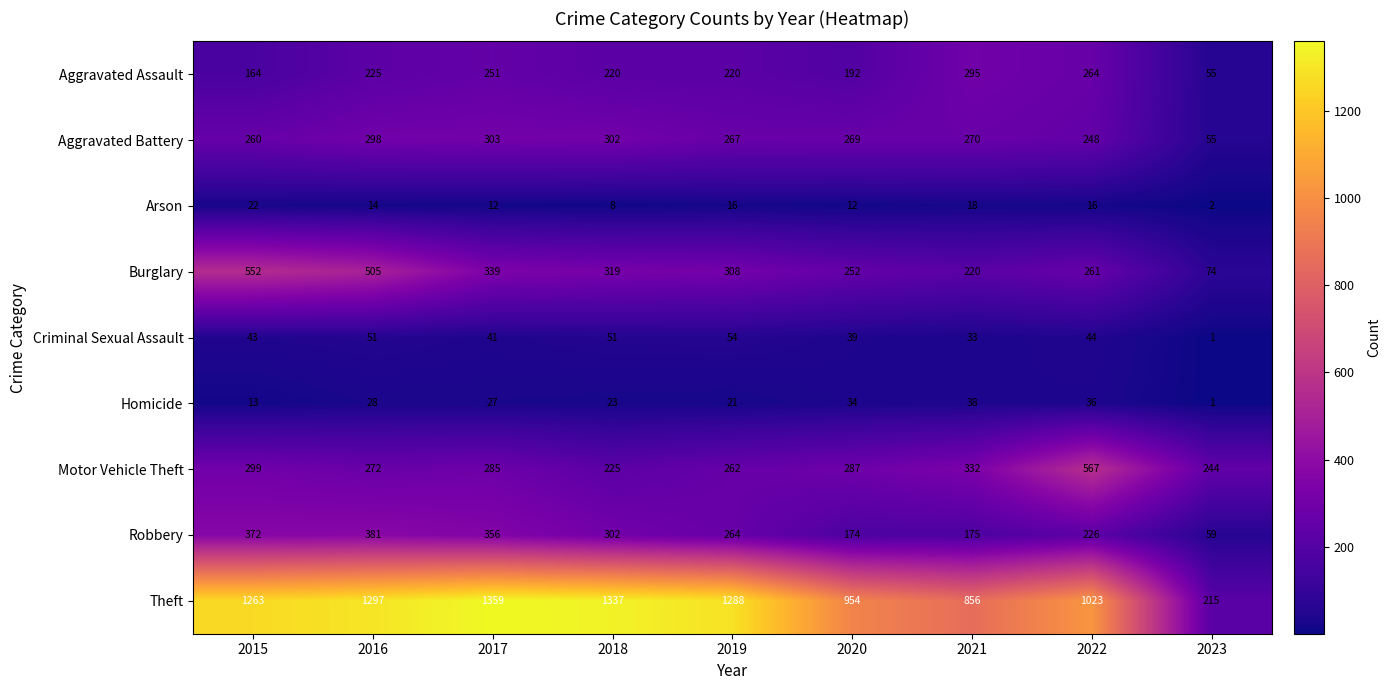

True or false: Theft has a value of 2178 at 2015.

False